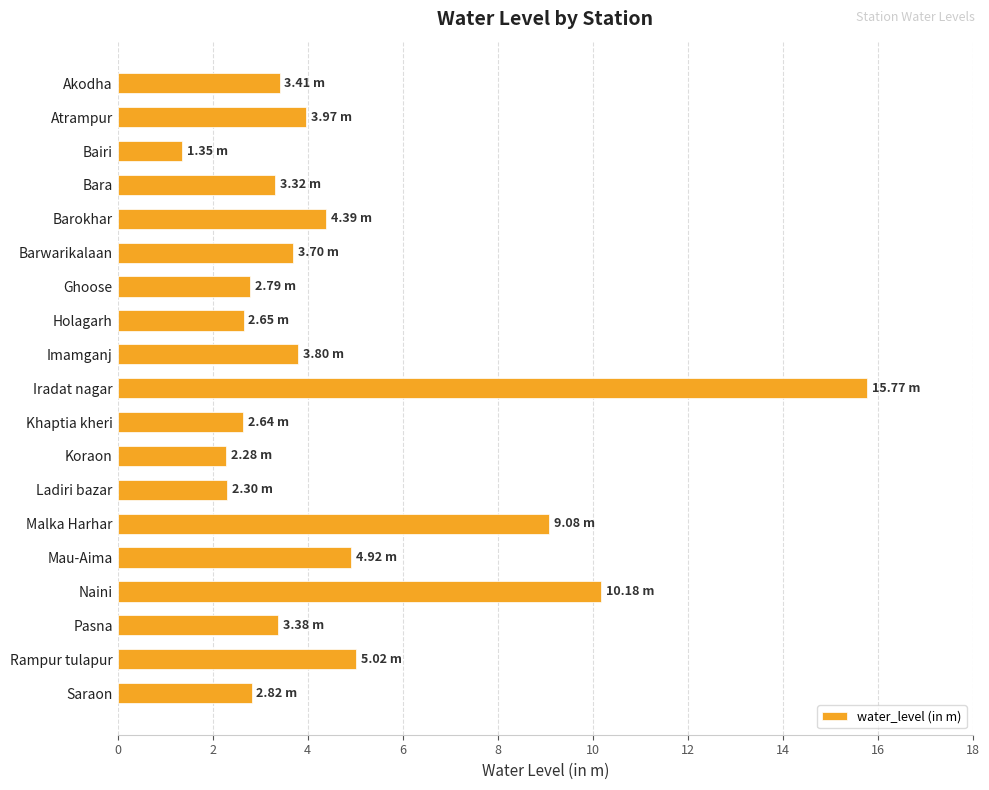

At which label is the value closest to 8?

Malka Harhar